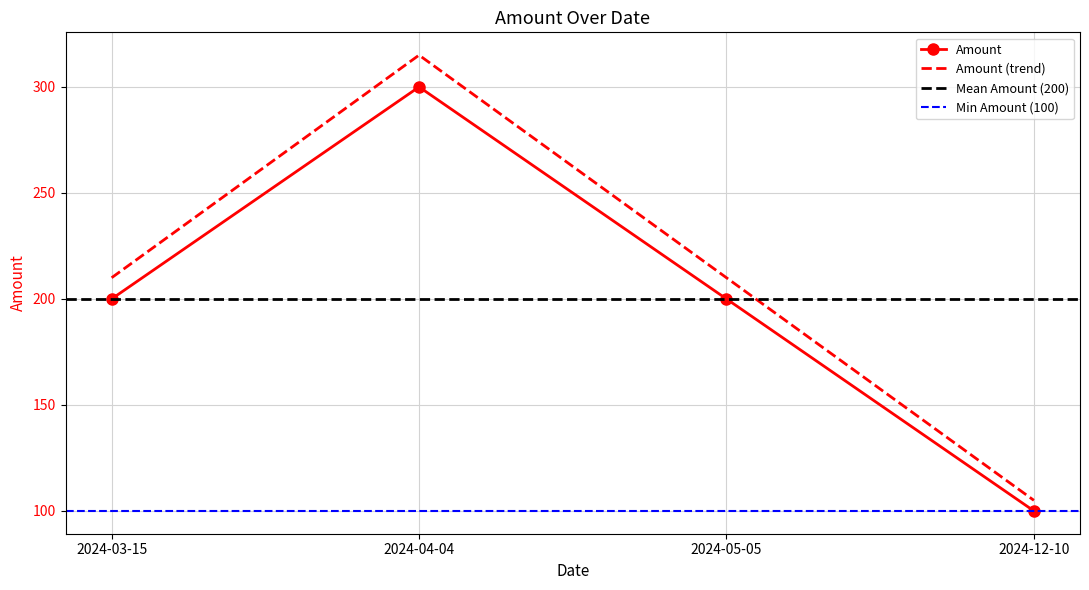

How many points are higher than both their immediate neighbors (excluding endpoints)?

1